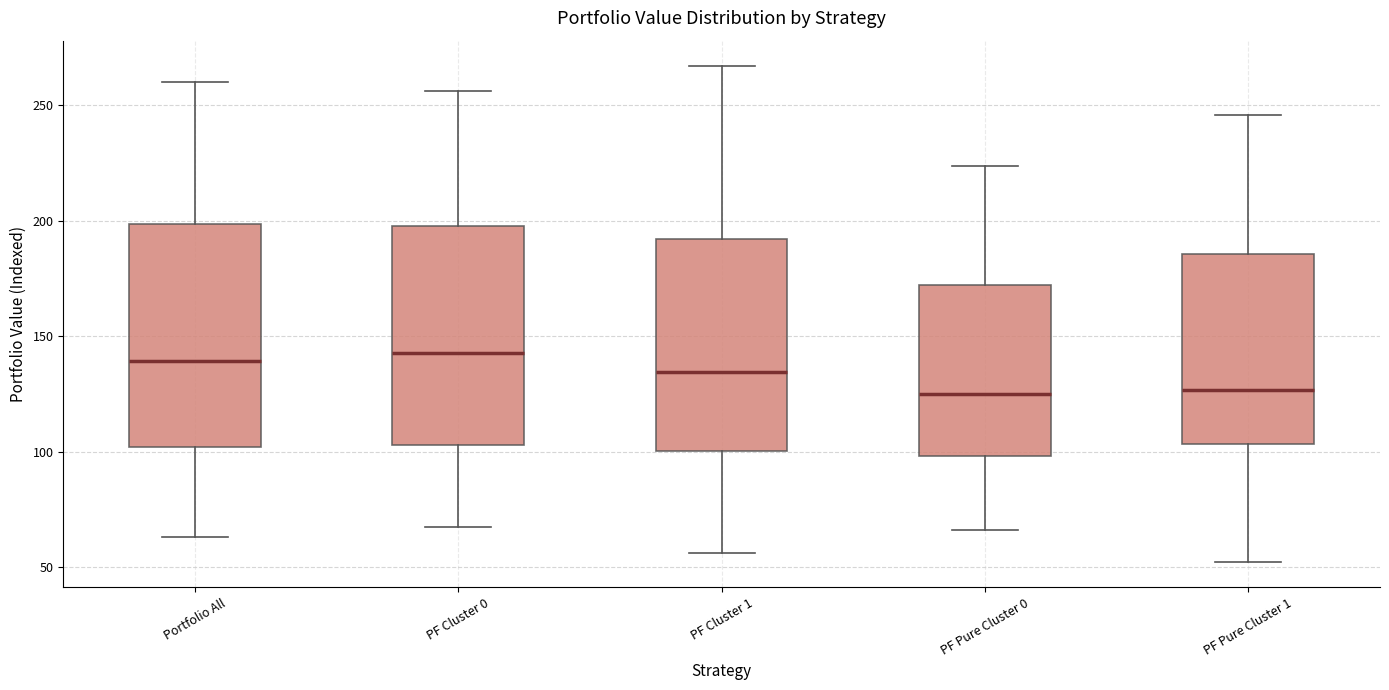

Reading left to right, transcribe this box plot: for each box, give where its median line is, the range the box spans, and where its two whiskers end, as read against the y-axis. The values are not printed on the chart, so give them approximately, as read against the axis.

Portfolio All: median 140, box 100 to 200, whiskers 65 to 260
PF Cluster 0: median 145, box 105 to 200, whiskers 70 to 255
PF Cluster 1: median 135, box 100 to 190, whiskers 55 to 265
PF Pure Cluster 0: median 125, box 100 to 170, whiskers 65 to 225
PF Pure Cluster 1: median 125, box 105 to 185, whiskers 50 to 245